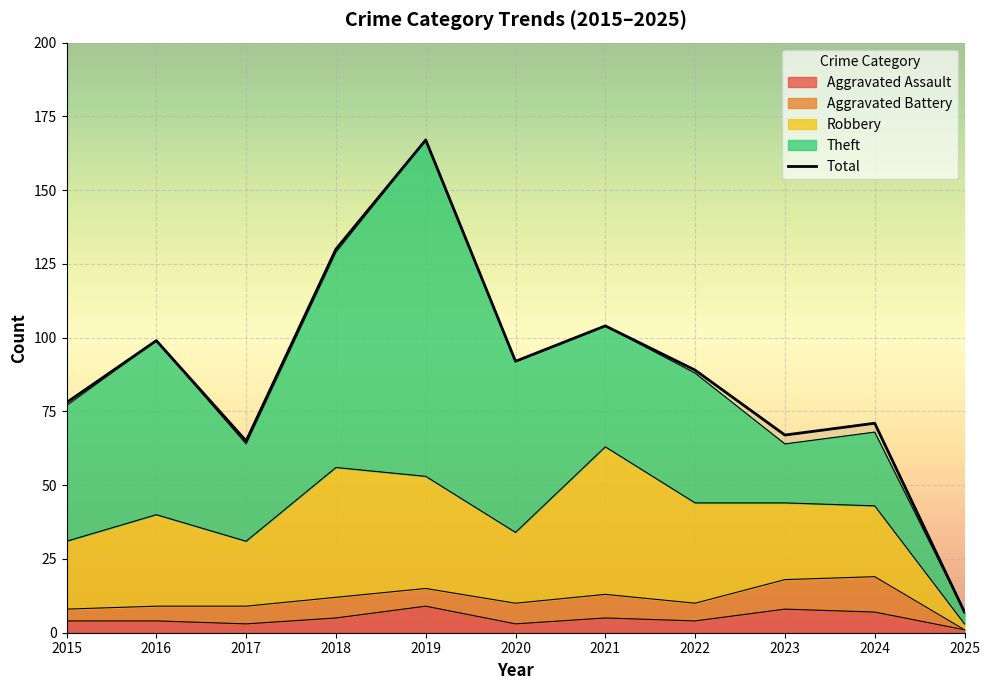

True or false: the data shows 71 at 2024.

True